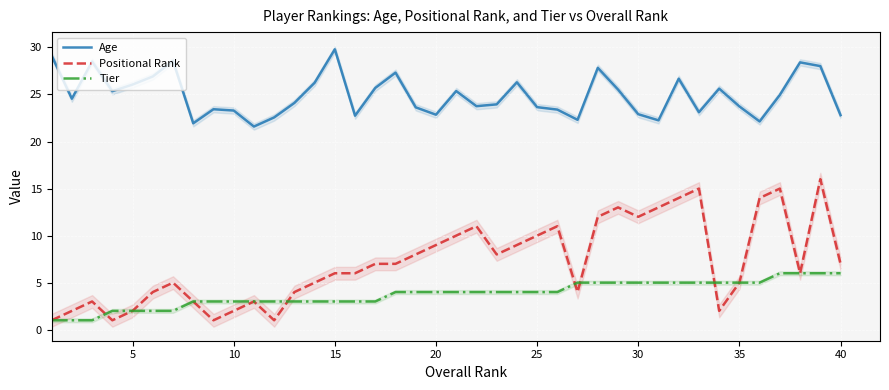

What is the maximum value for Positional Rank?

16.0